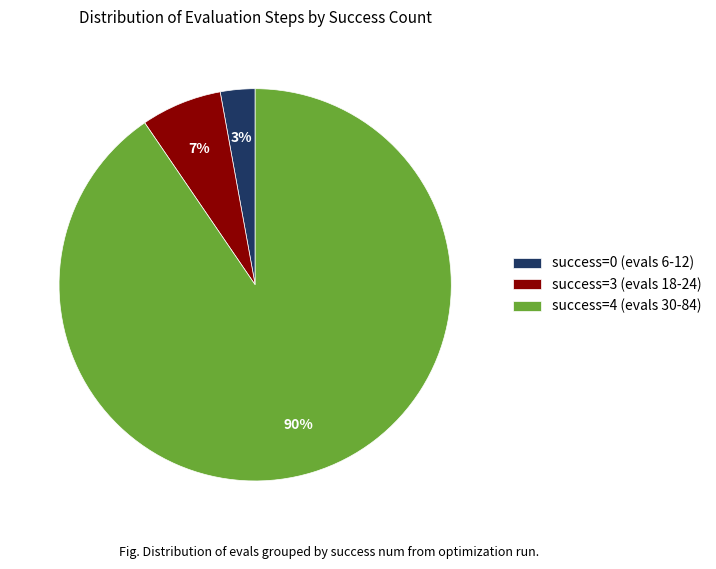

To the nearest percent, what is the average slice percentage?

33%